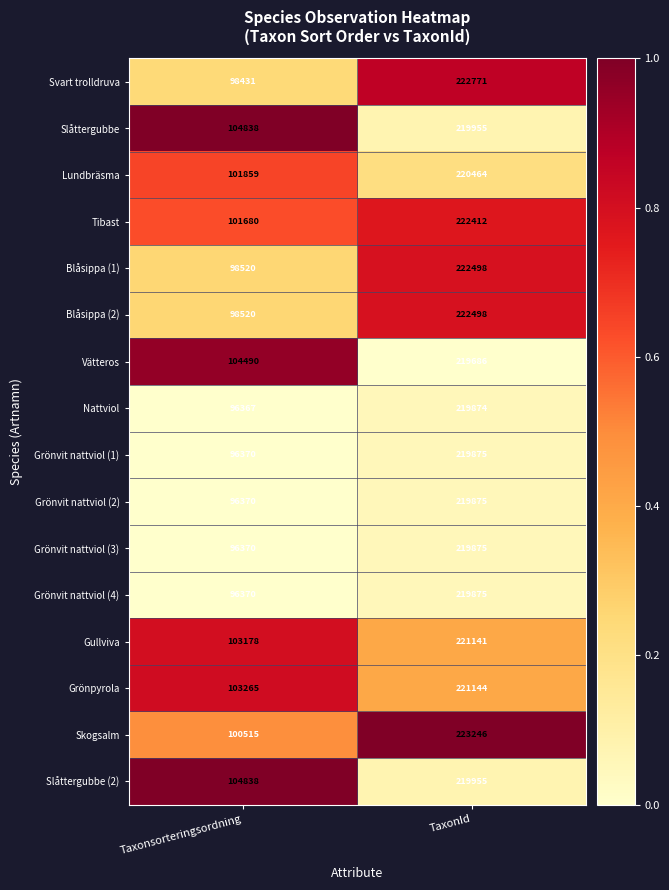

What is the smallest value displayed?

96367